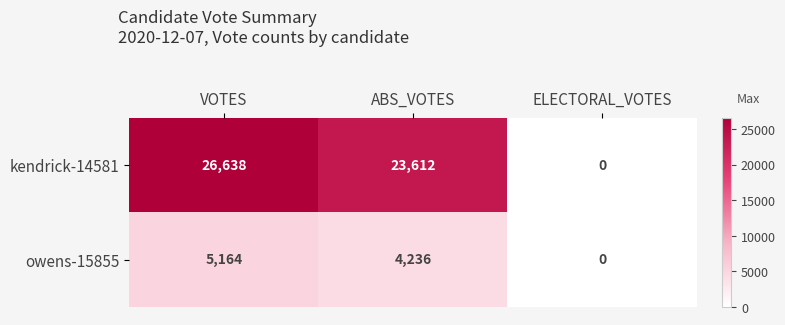

At which category is the sum across all series the highest?

VOTES